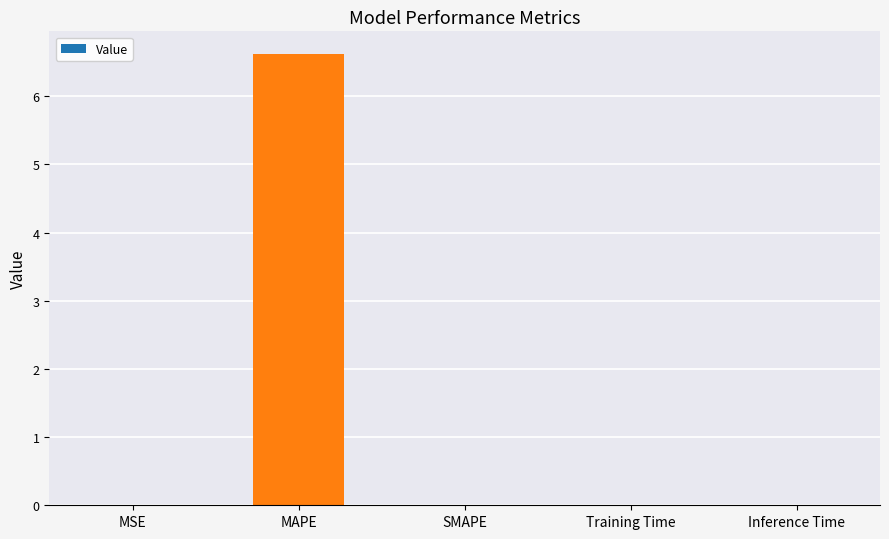

What is the average value?

1.3